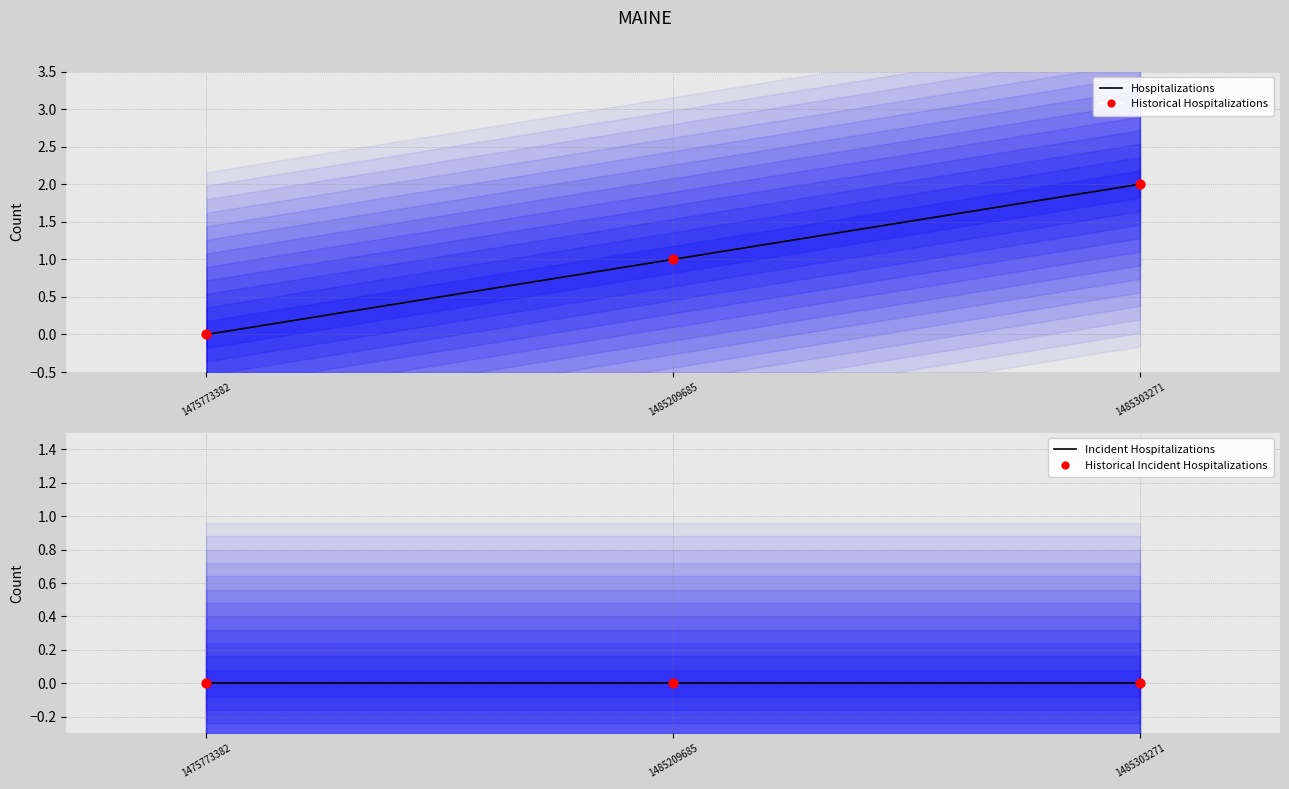

At how many categories does at least one series exceed 0?

2